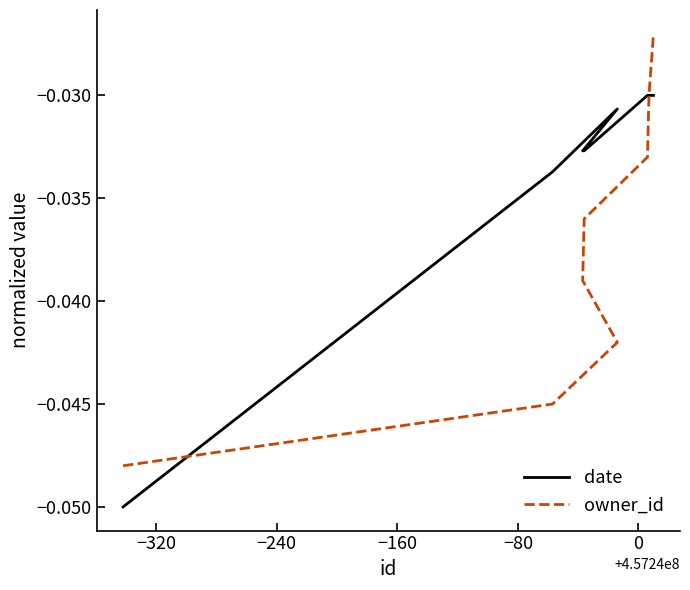

The value of date at −400 is -0.0. True or false?

False